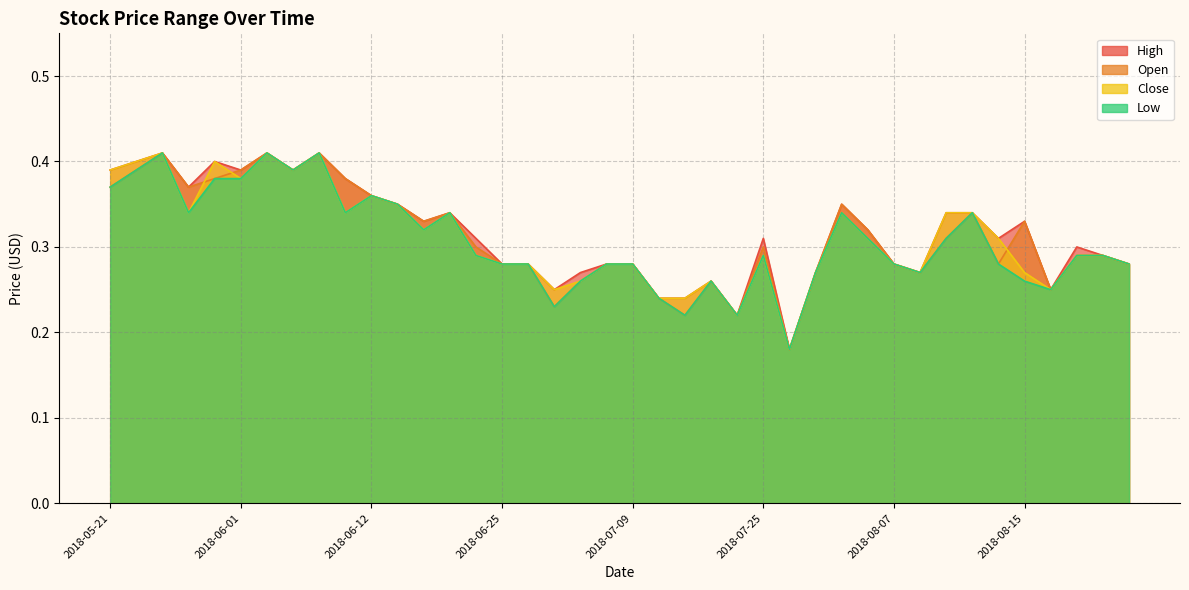

The value of Close at 2018-07-09 is 0.3. True or false?

True